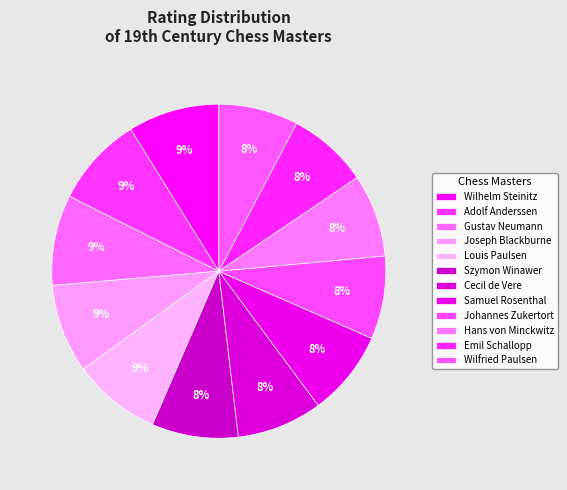

How many segments does this pie chart have?

12